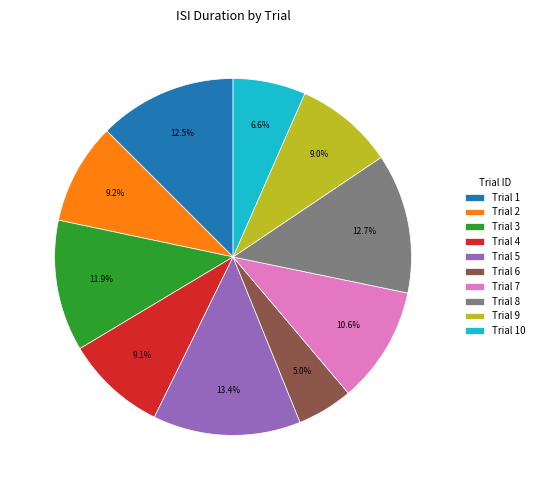

To the nearest percent, what is the difference between the largest and smallest slice percentages?

8%